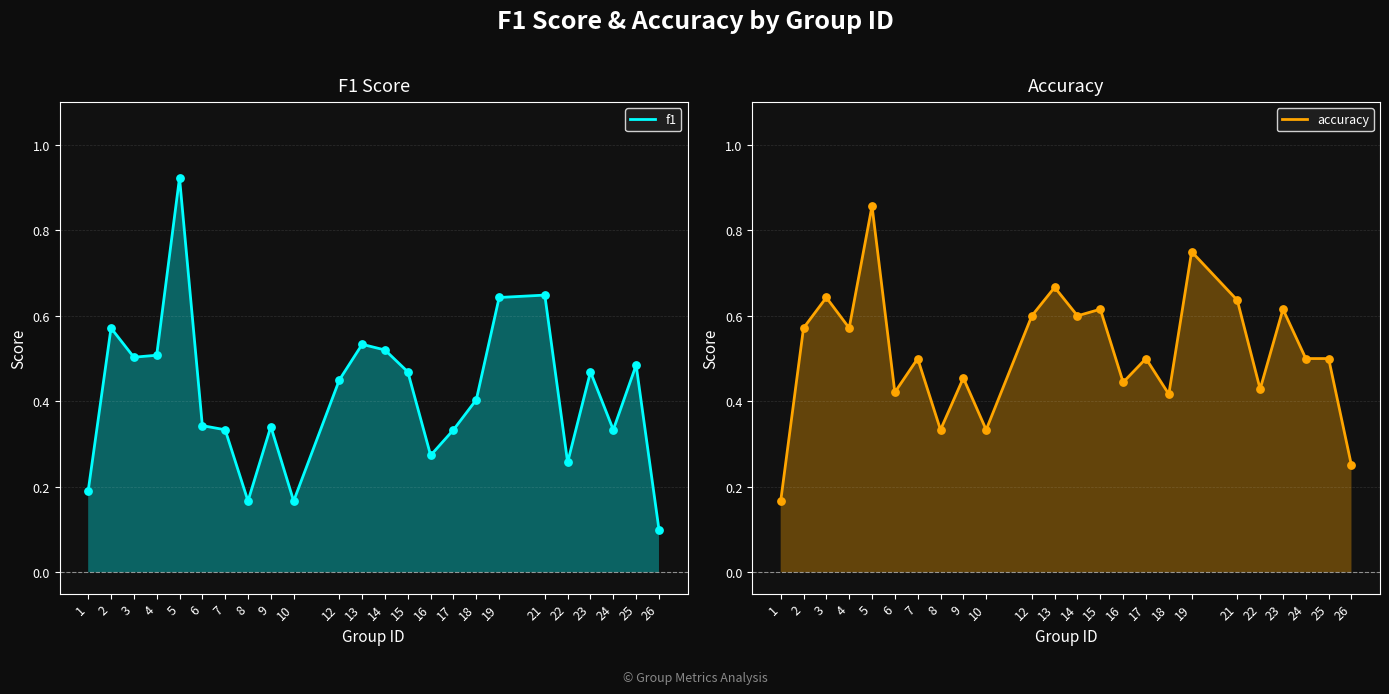

At how many categories does at least one series exceed 0?

24